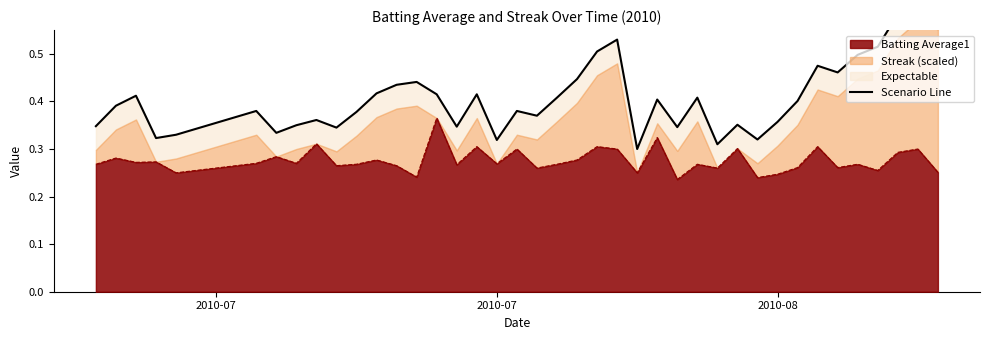

The chart shows a value of 0.5 at 9. True or false?

False